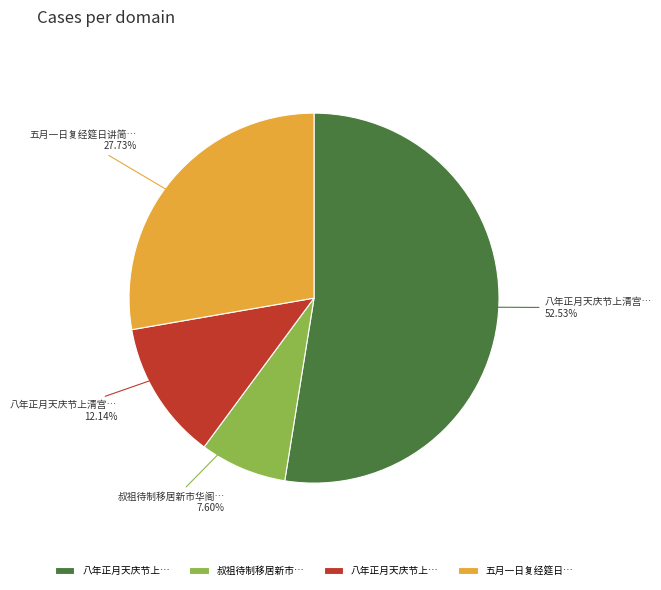

Is there a majority slice in this chart?

Yes